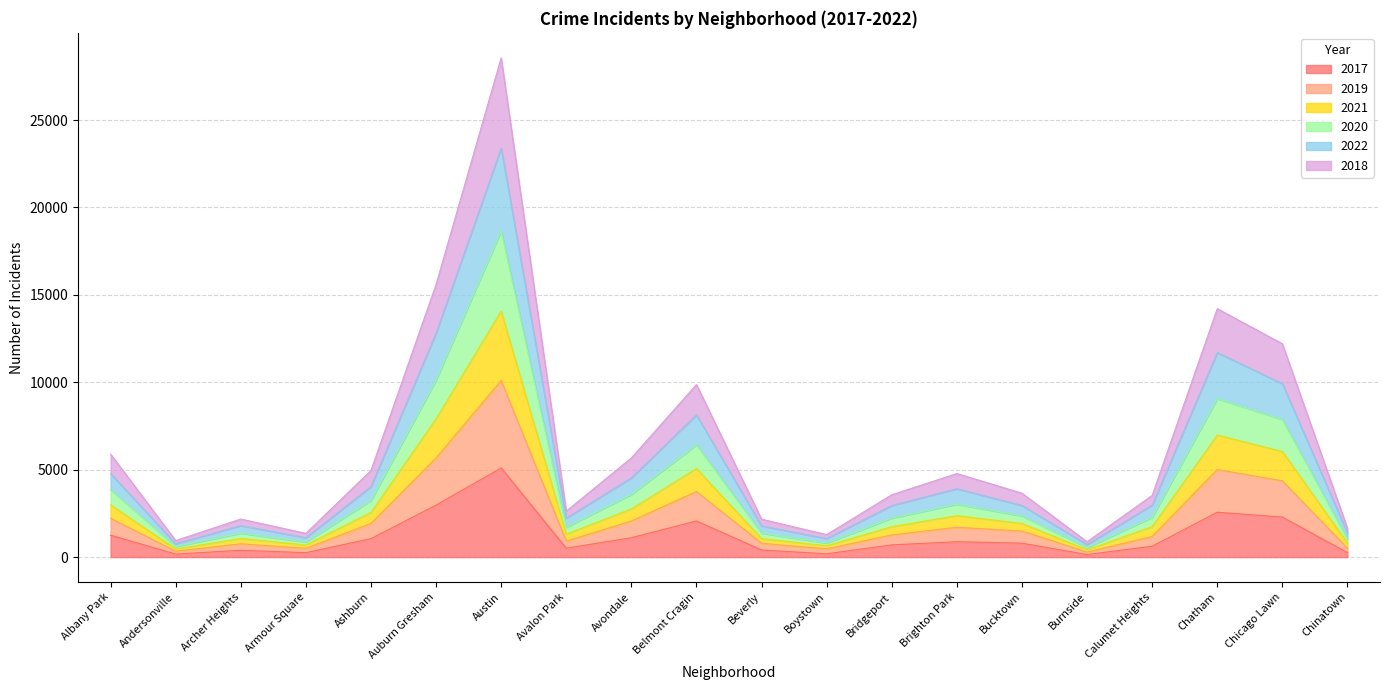

Rank the categories by 2019 value from highest to lowest.

Austin, Auburn Gresham, Chatham, Chicago Lawn, Belmont Cragin, Albany Park, Avondale, Ashburn, Brighton Park, Bucktown, Calumet Heights, Bridgeport, Avalon Park, Beverly, Archer Heights, Chinatown, Armour Square, Boystown, Andersonville, Burnside